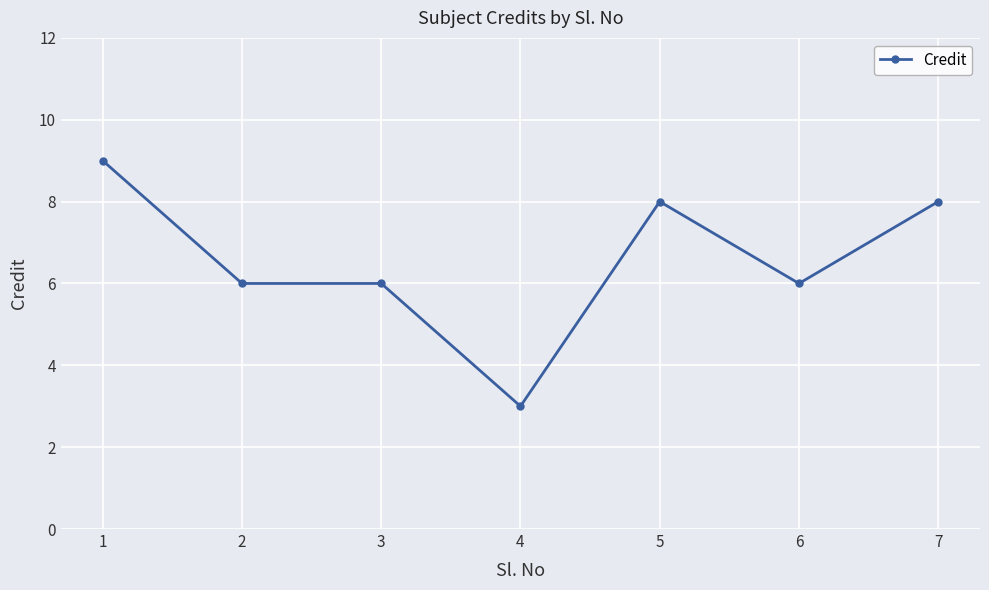

What is the change in value from 1 to 3?

-3